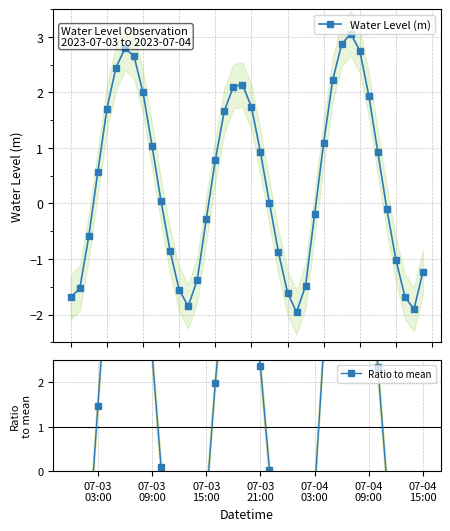

How many interior local valleys does the Water Level (m) series have?

3